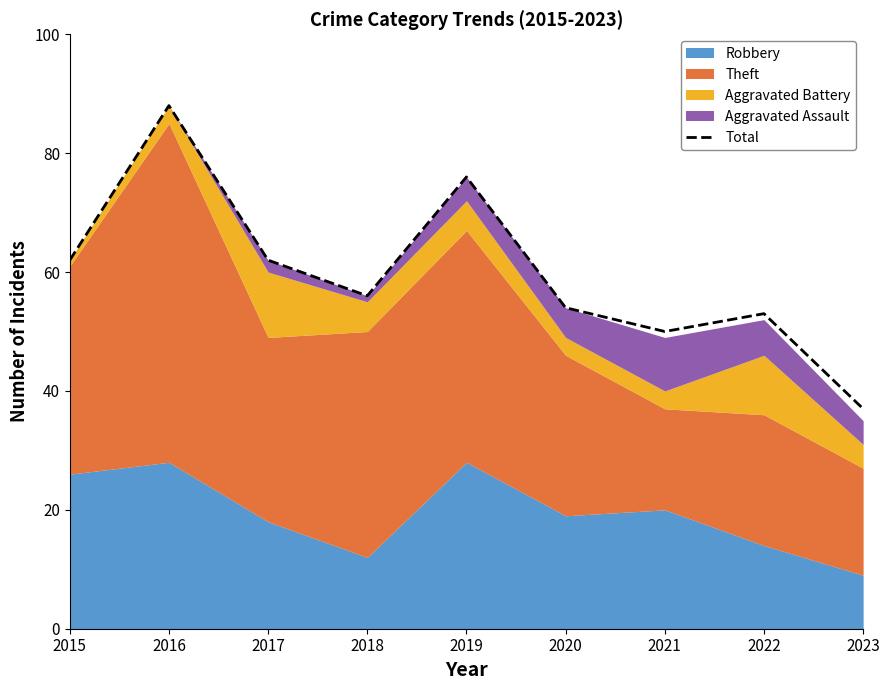

What is the sum of all values?

538